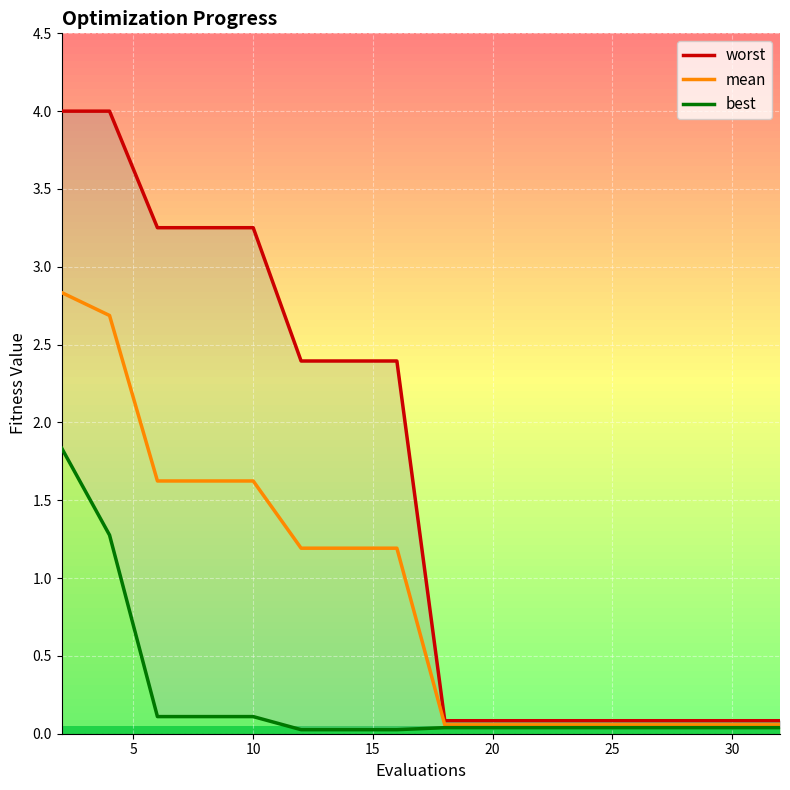

True or false: mean and worst intersect in this chart.

False